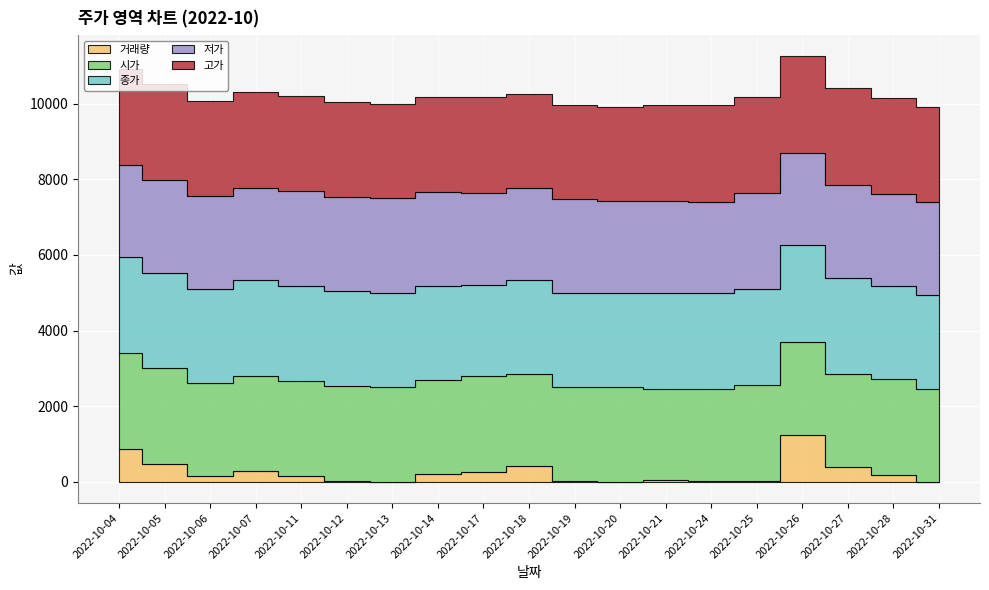

What is the difference between the maximum and minimum values in the 고가 series?

70